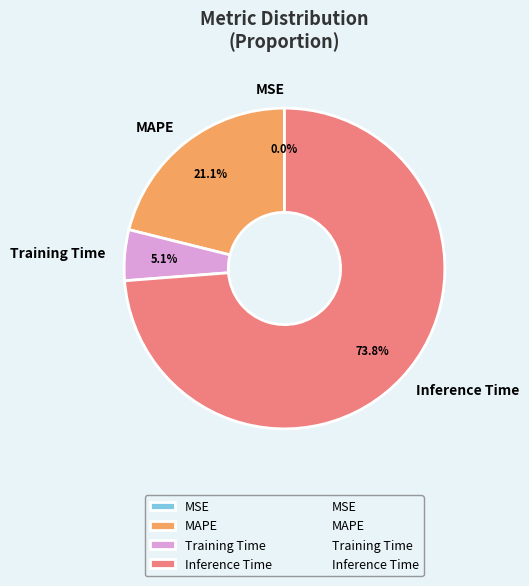

To the nearest percent, what is the average slice percentage?

25%